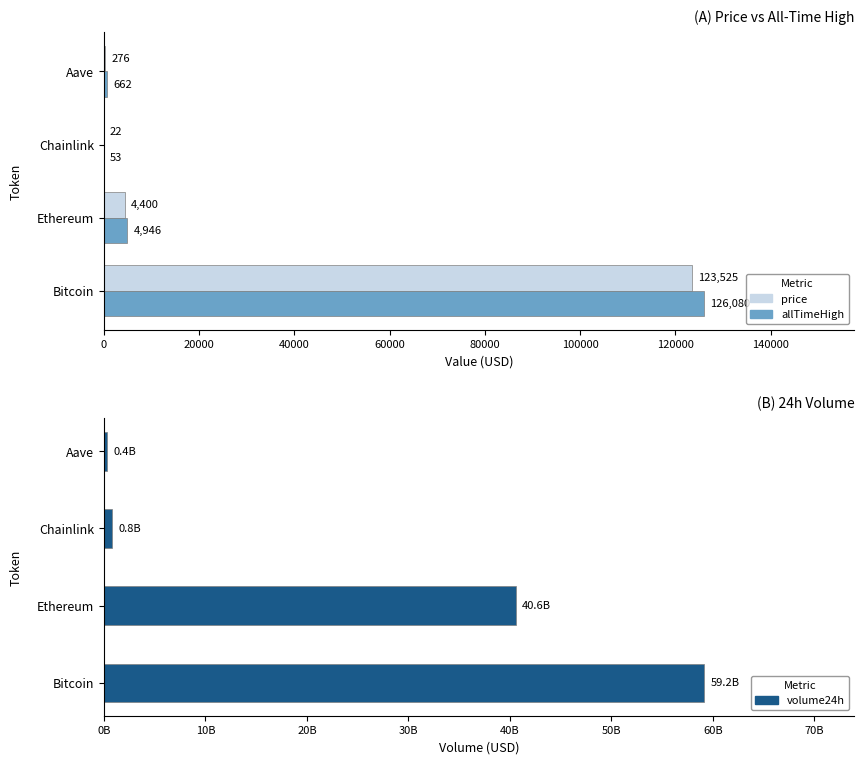

How many values in the price series are below 4399?

2